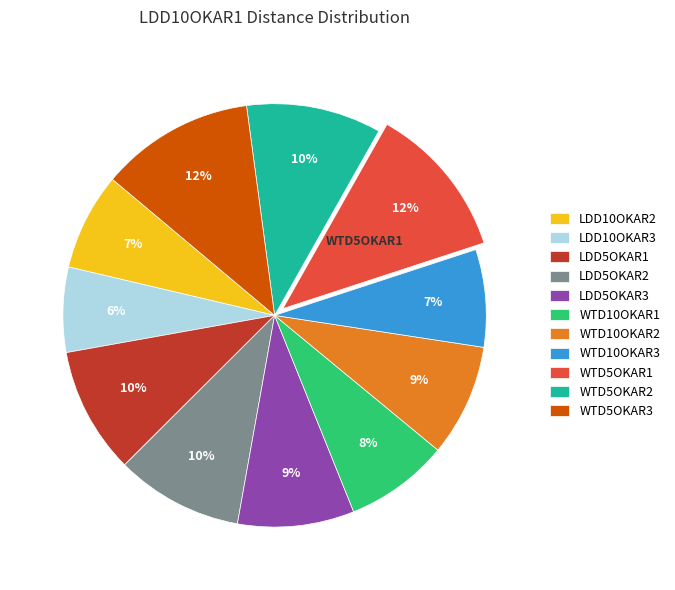

Is it true that LDD5OKAR2 is 10% of the pie?

True